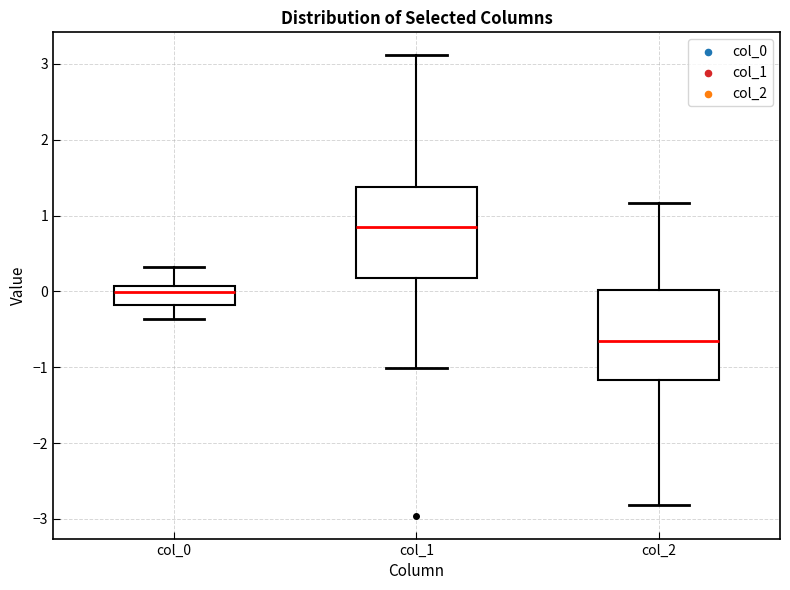

Reading left to right, transcribe this box plot: for each box, give where its median line is, the range the box spans, and where its two whiskers end, as read against the y-axis. The values are not printed on the chart, so give them approximately, as read against the axis.

col_0: median 0.0, box -0.2 to 0.1, whiskers -0.4 to 0.3
col_1: median 0.8, box 0.2 to 1.4, whiskers -1.0 to 3.1
col_2: median -0.7, box -1.2 to 0.0, whiskers -2.8 to 1.2